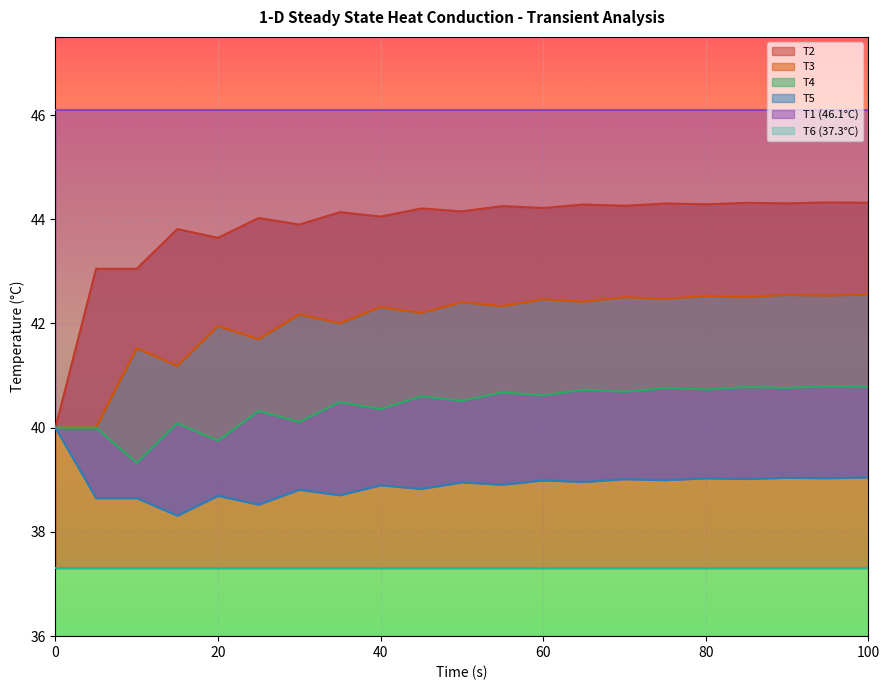

Is it true that T2 equals 63.1 at 80?

False